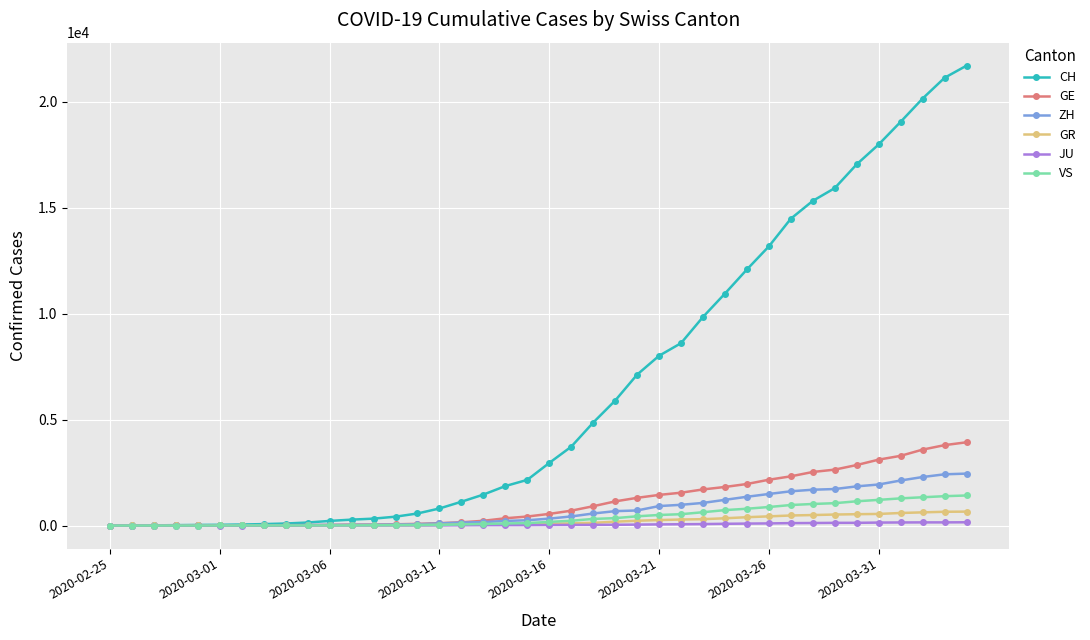

Which series has the widest spread of values?

CH